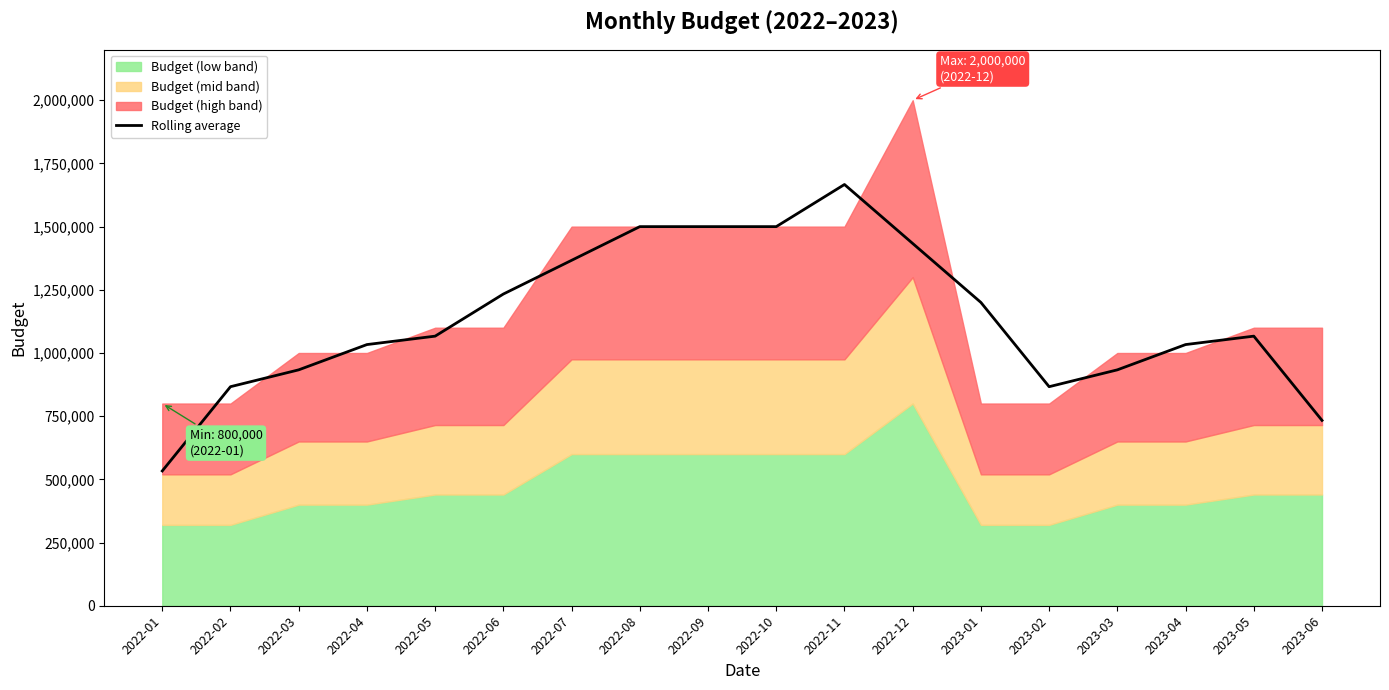

At which label does Rolling average reach its peak?

2022-11